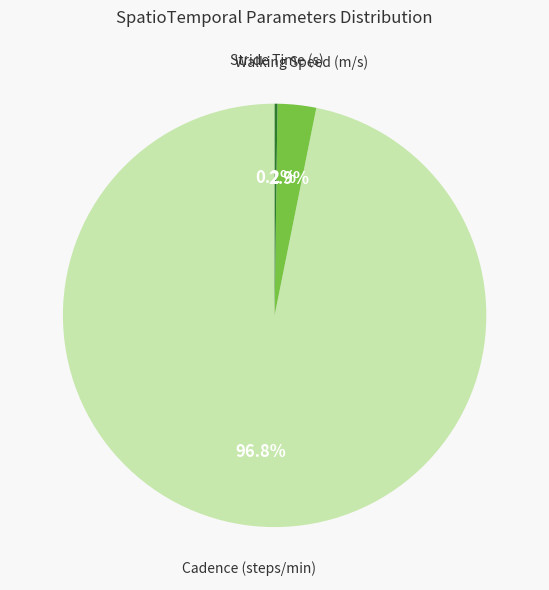

To the nearest percent, what is the difference between the largest and smallest slice percentages?

97%